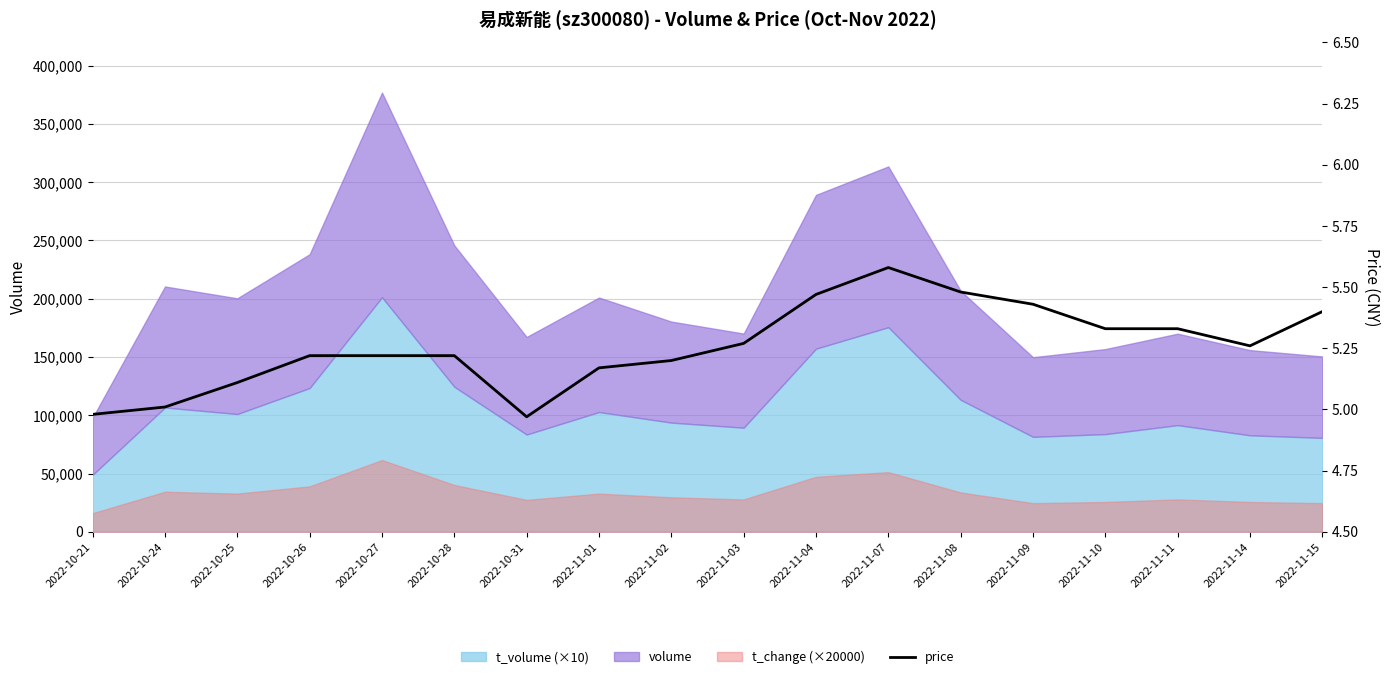

What is the value of the 12th point from the left?

5.6